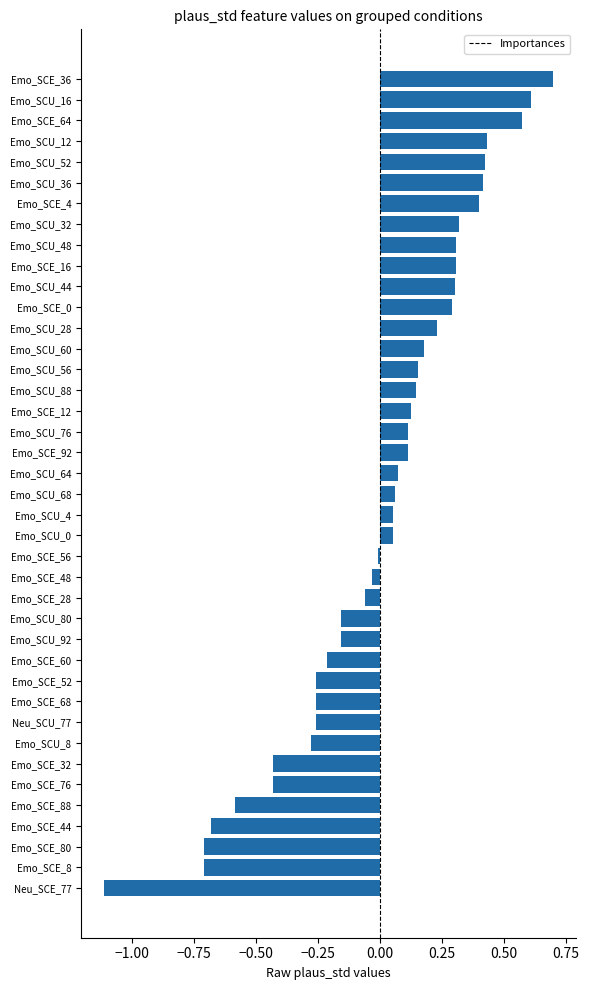

What is the difference between the maximum and minimum values?

1.8